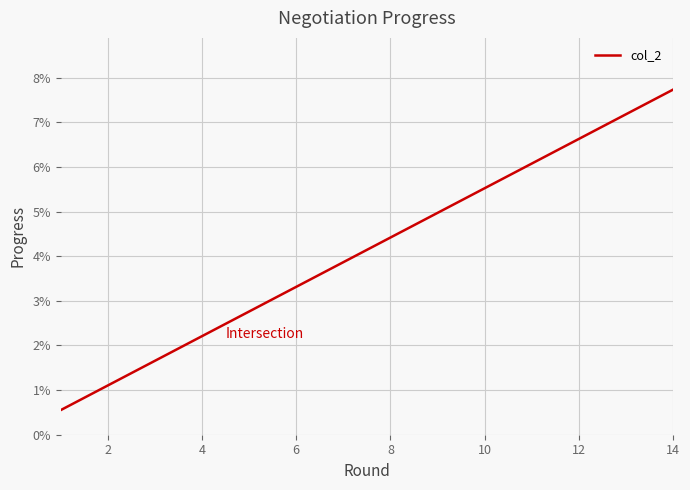

Does the chart have visible grid lines?

Yes